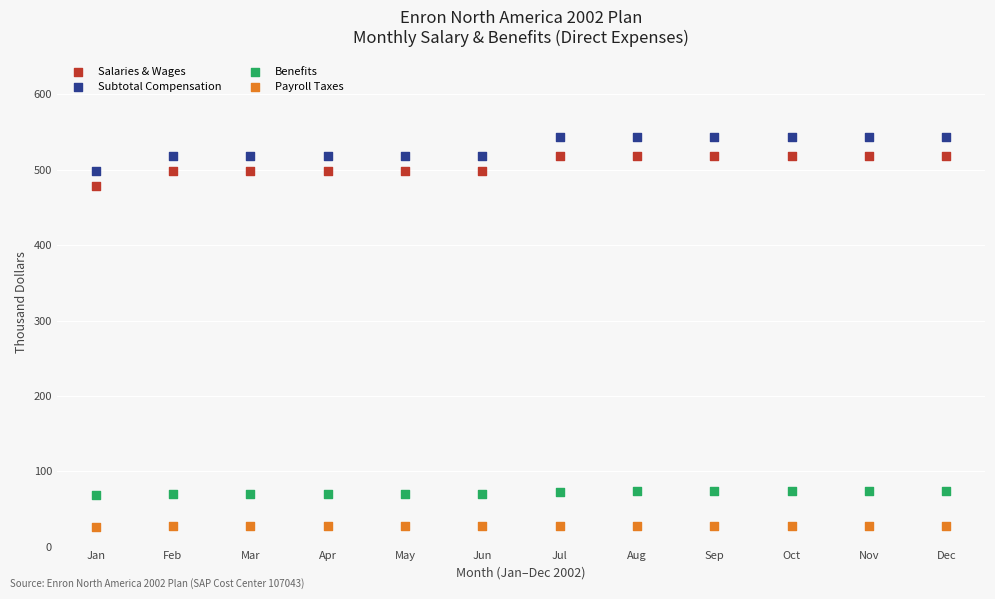

Across all data points, what is the range of X values (max minus min)?

11.0